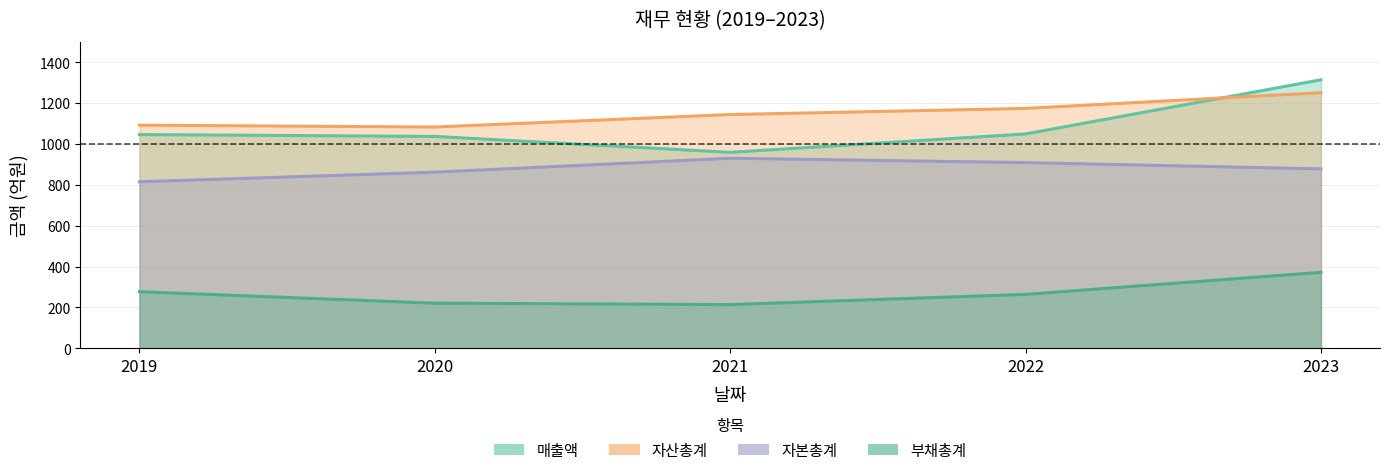

True or false: 매출액 and 부채총계 cross at least once.

False